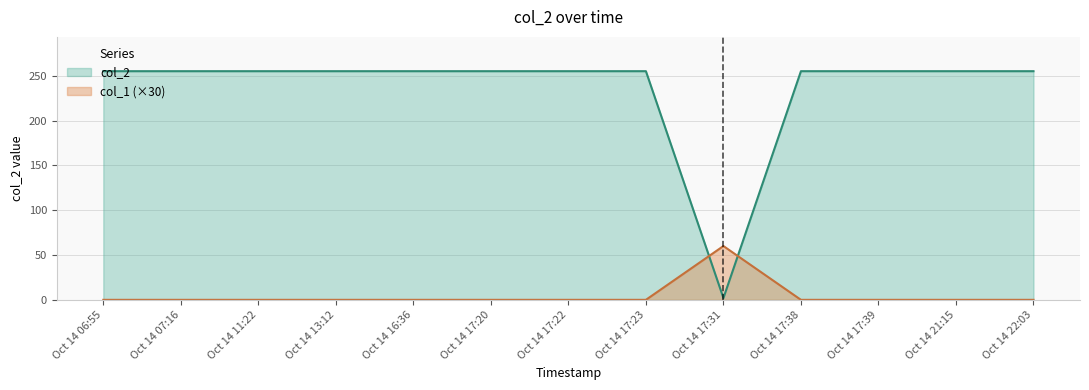

Is it true that the value at Oct 14 06:55 is 146?

False